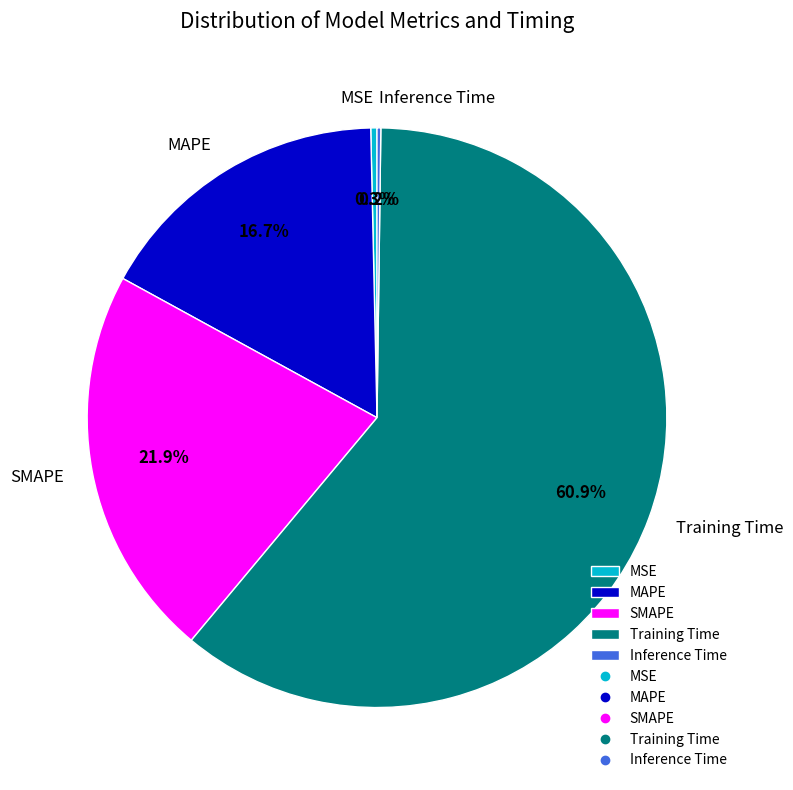

What is the ratio of the value at SMAPE to the value at Training Time?

0.4